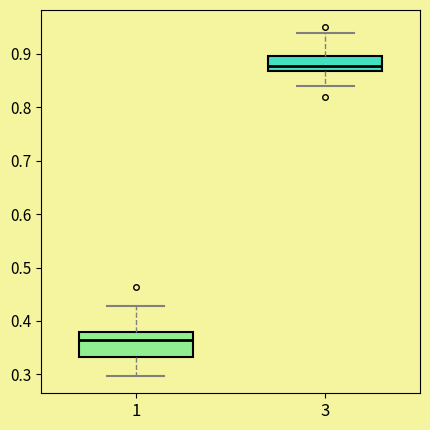

Where does the lower whisker of the box at x = 1 end on the y-axis? The values are not printed on the chart, so give them approximately, as read against the axis.

0.30